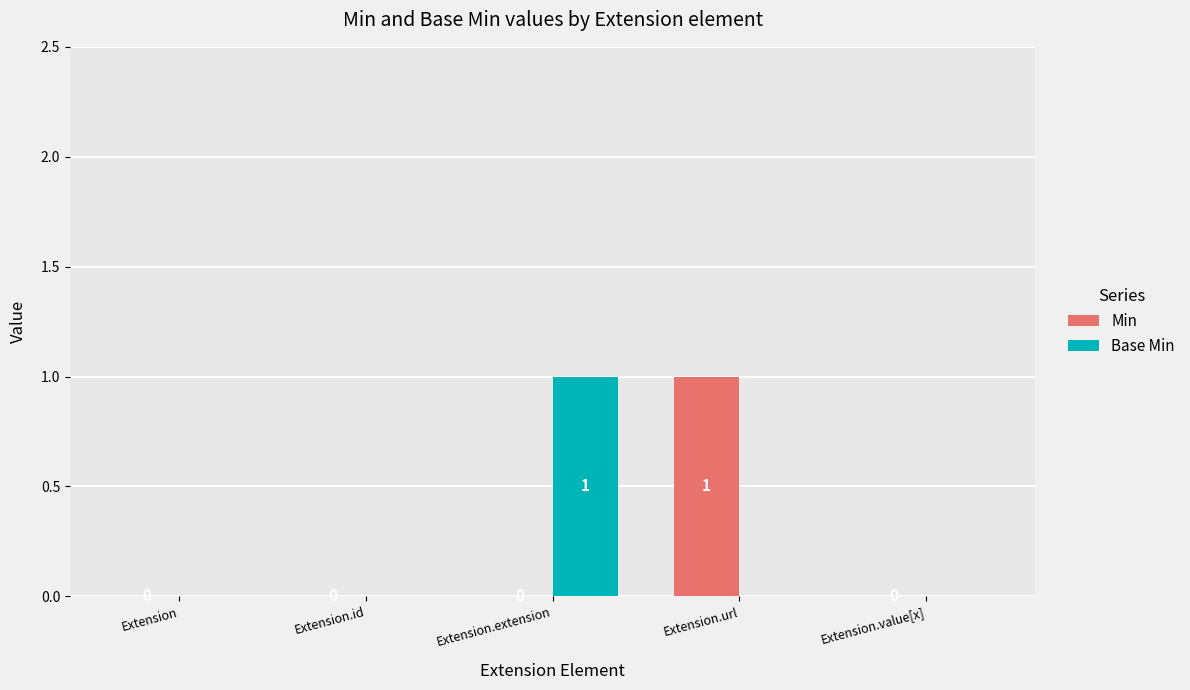

Which category has the highest value in the Min series?

Extension.url